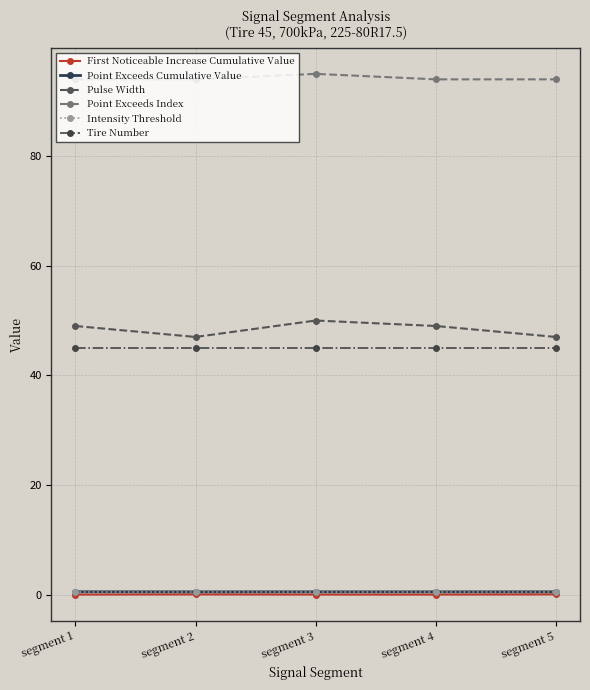

True or false: Intensity Threshold and Point Exceeds Index intersect in this chart.

False